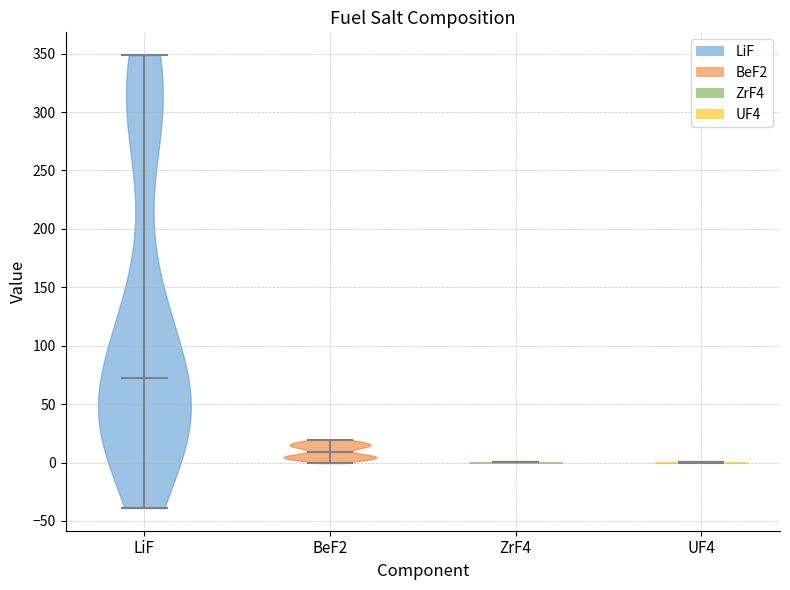

Reading left to right, read every violin against the y-axis: where its median line is, and the lowest and highest points it reaches. The values are not printed on the chart, so give them approximately, as read against the axis.

LiF: median line 75, lowest point -40, highest point 350
BeF2: median line 10, lowest point 0, highest point 20
ZrF4: median line 0, lowest point 0, highest point 0
UF4: median line 0, lowest point 0, highest point 0